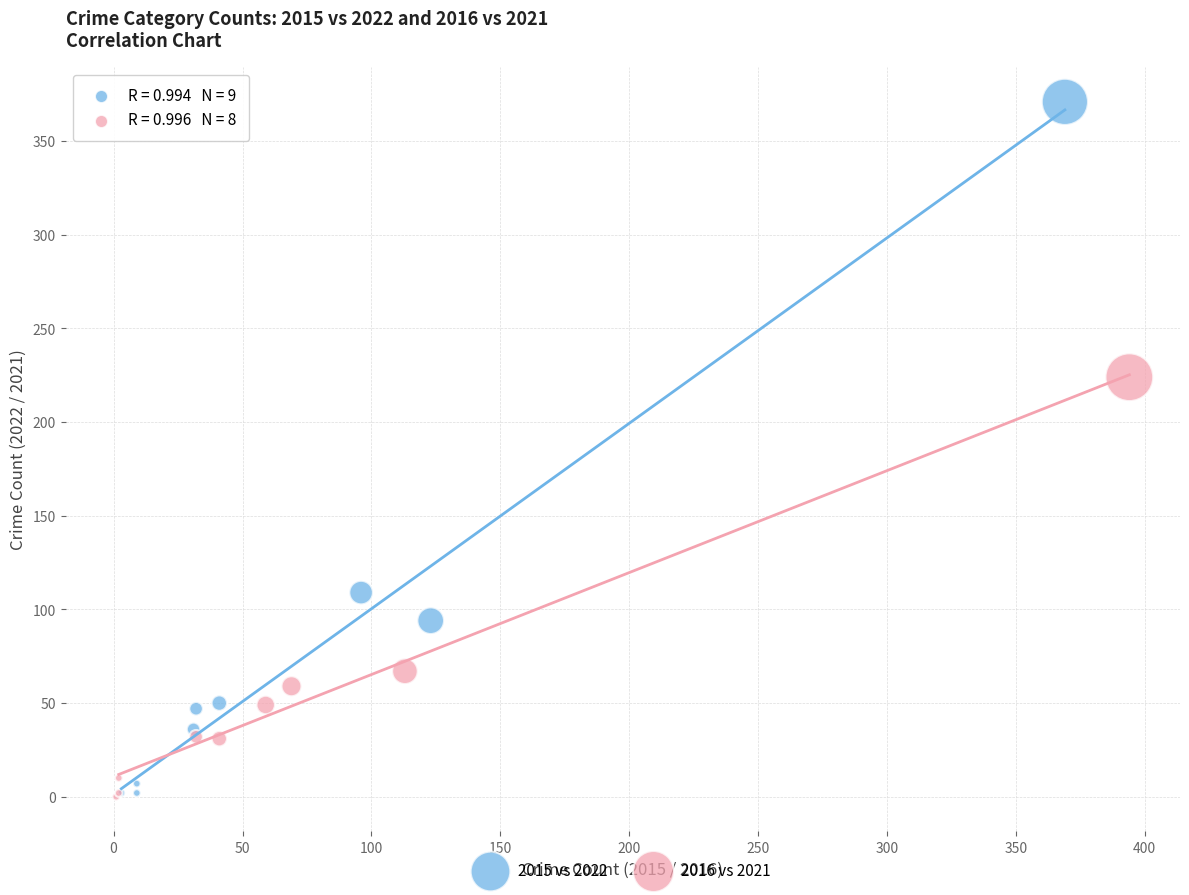

Which series contains the highest Y value?

2015 vs 2022